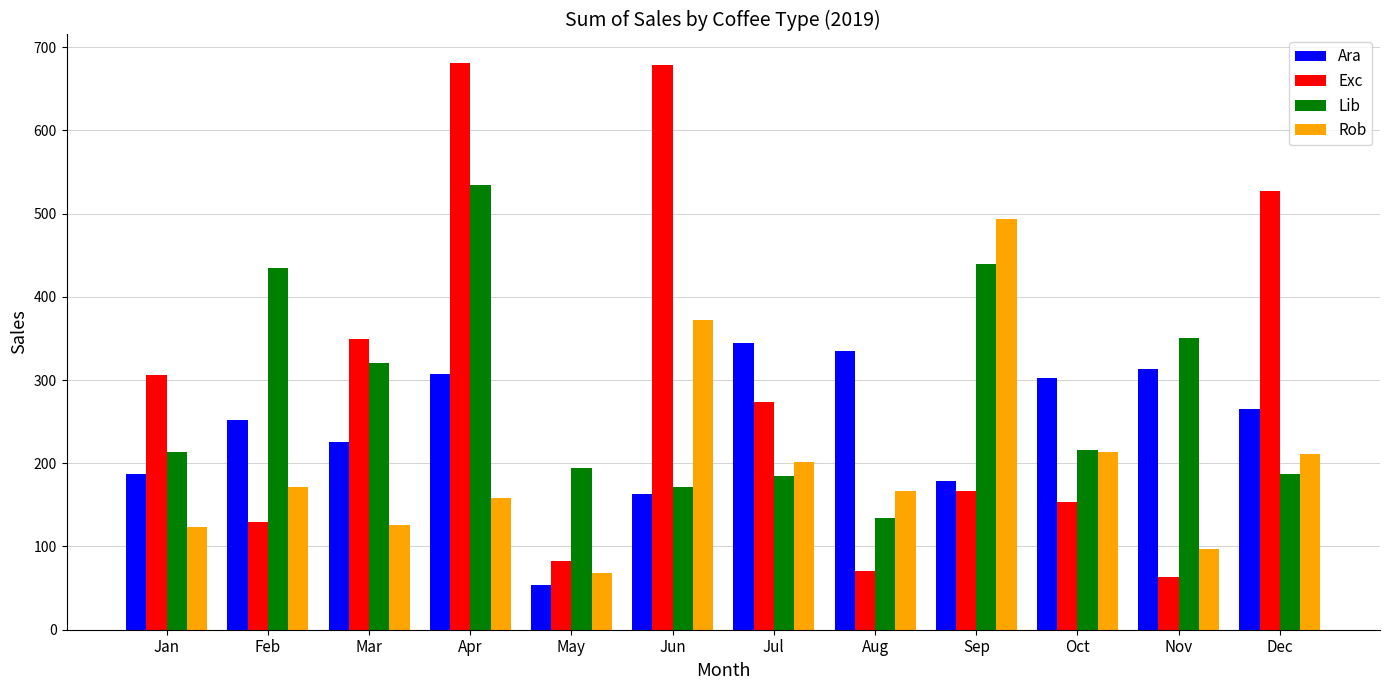

What is the sum of all Rob values?

2401.1